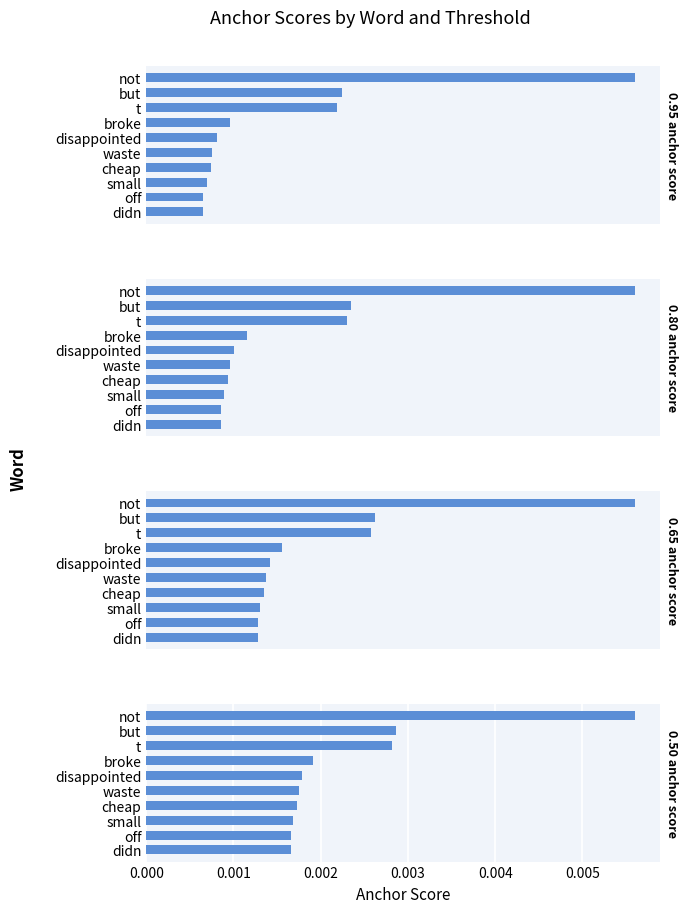

Between 0.001 and 0.006, which series saw the biggest shift?

0.95 anchor score